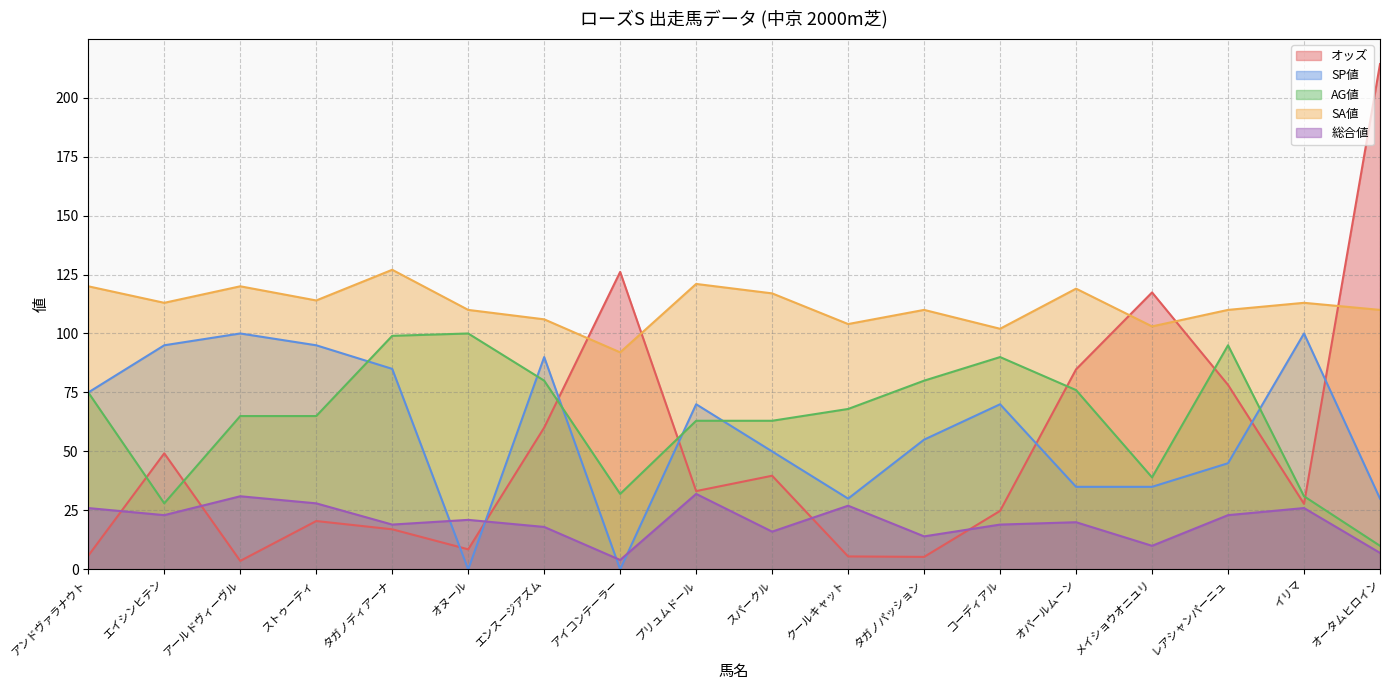

At which label does SP値 first exceed 70?

アンドヴァラナウト